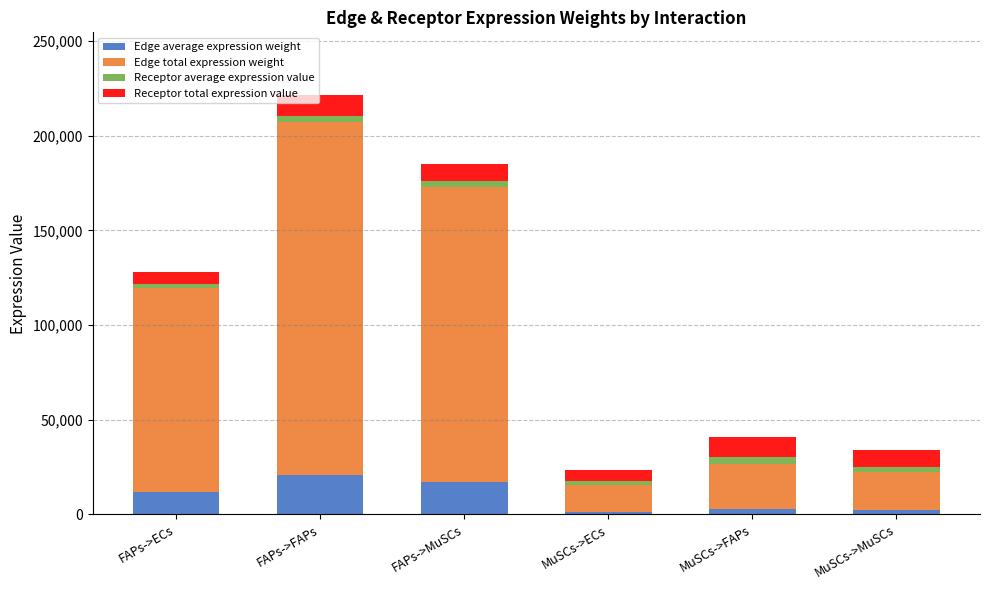

The value of Edge average expression weight at FAPs->MuSCs is 6638.8. True or false?

False